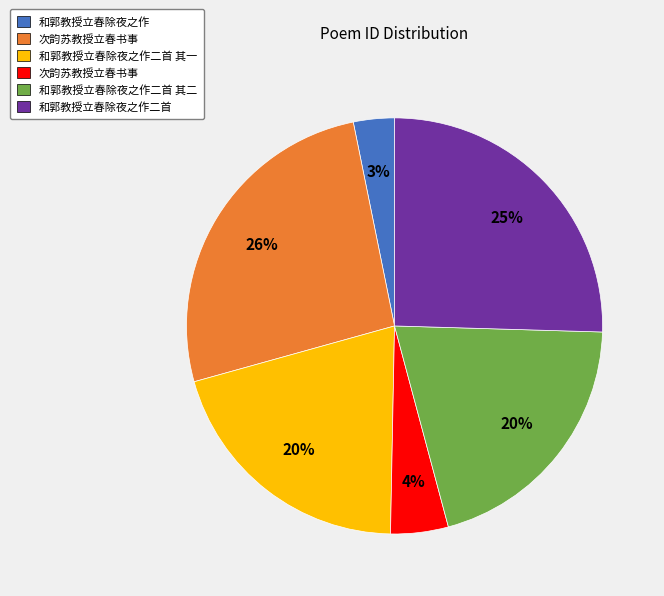

Is there any slice that represents more than half of the pie?

No